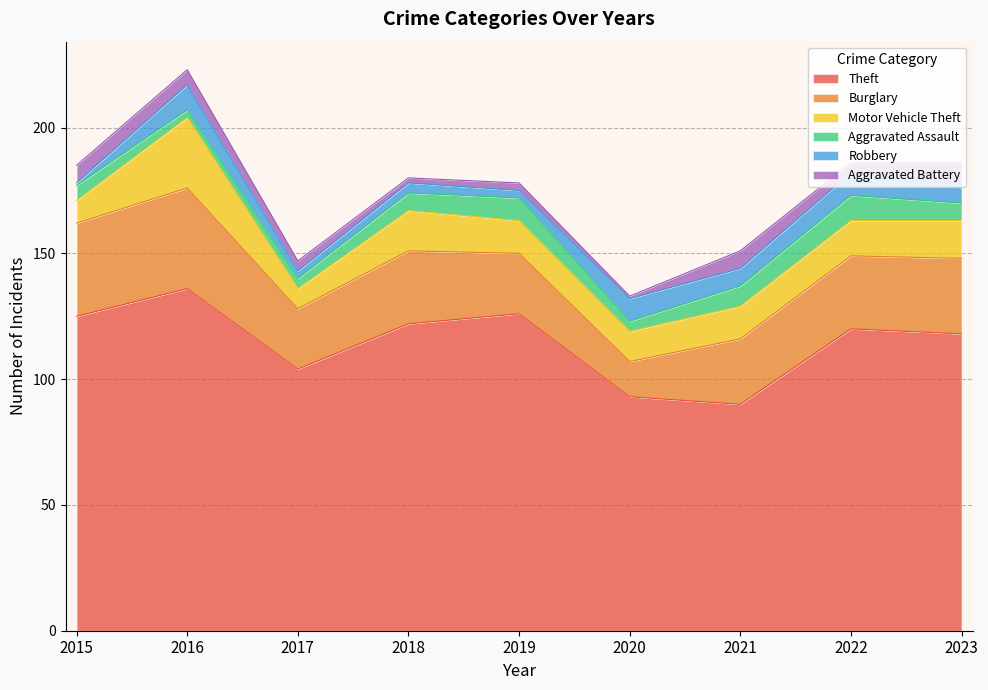

At which category is the sum across all series the highest?

2016